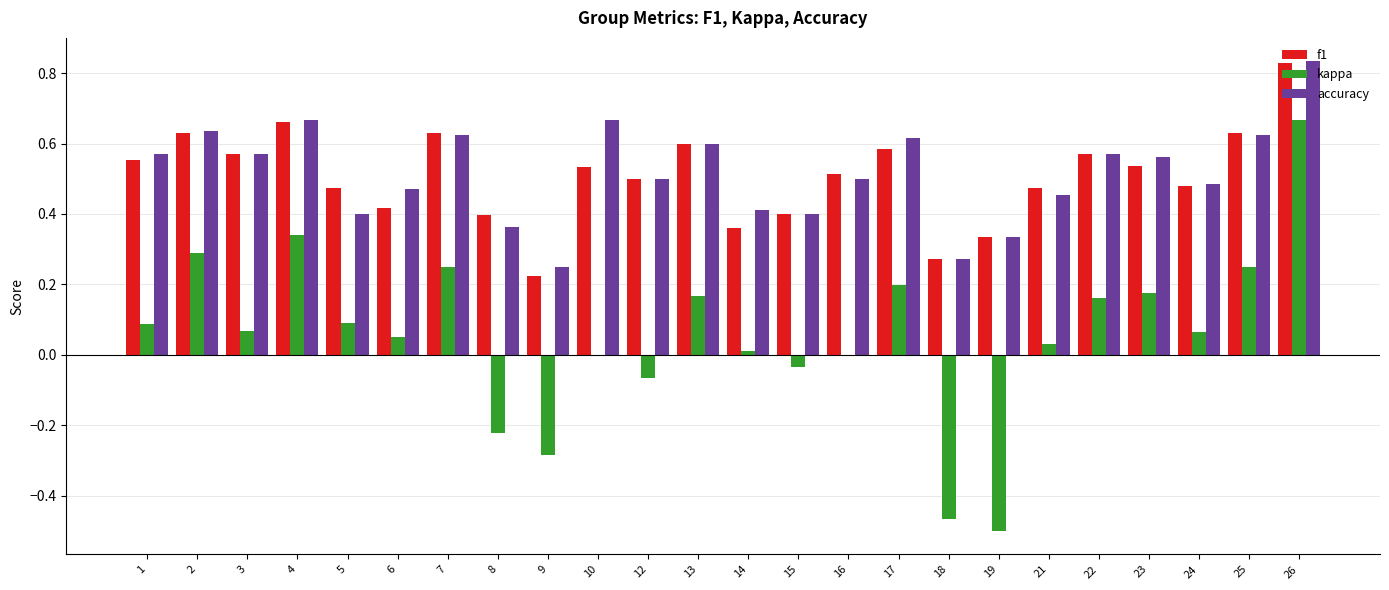

Which label corresponds to the largest value in the chart?

26